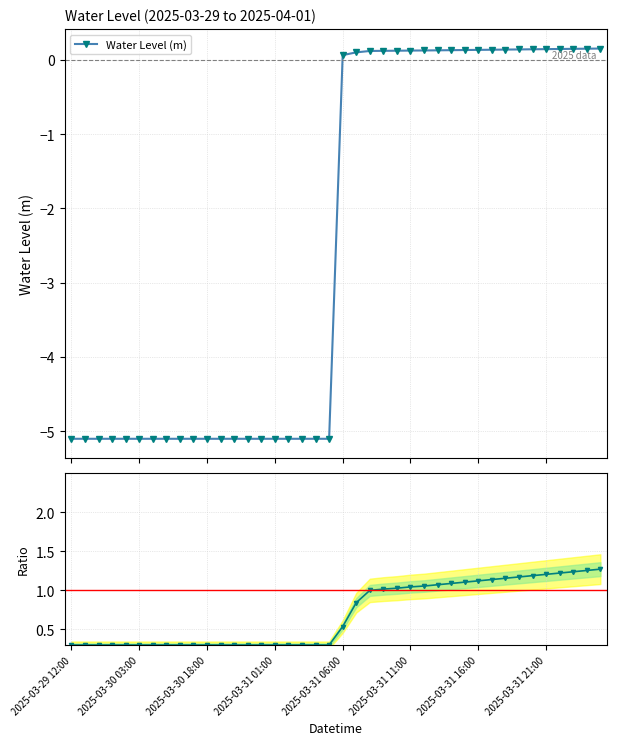

How many data points in Water Level (m) are above 0?

20